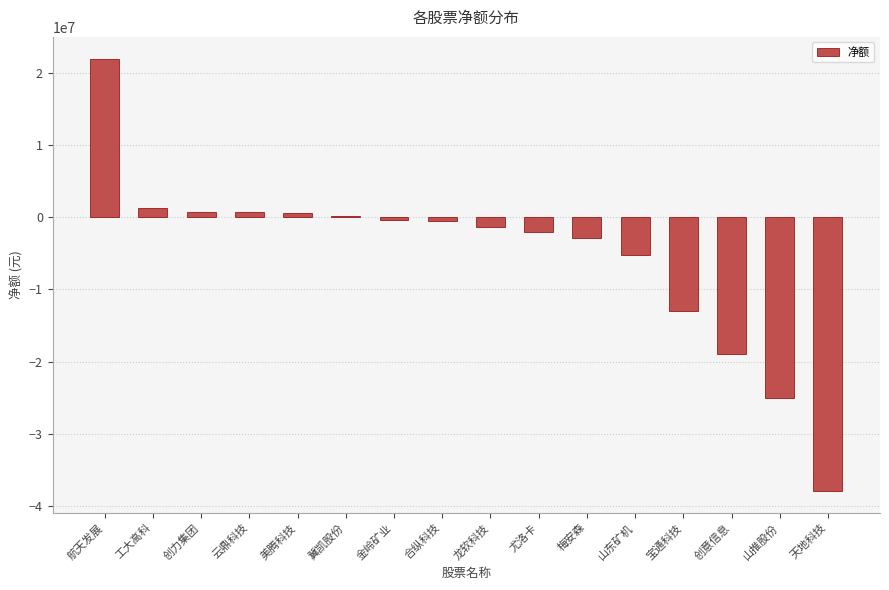

How many series are shown in this chart?

1